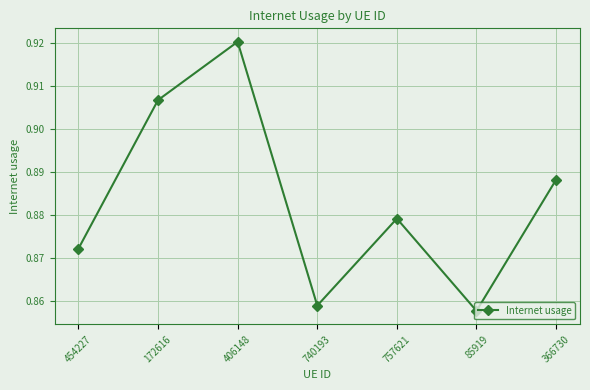

Does the chart have visible grid lines?

Yes